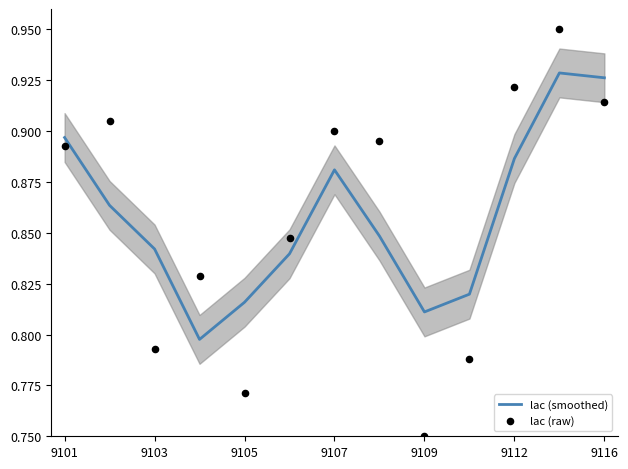

What is the total value across all series at 11?

1.9